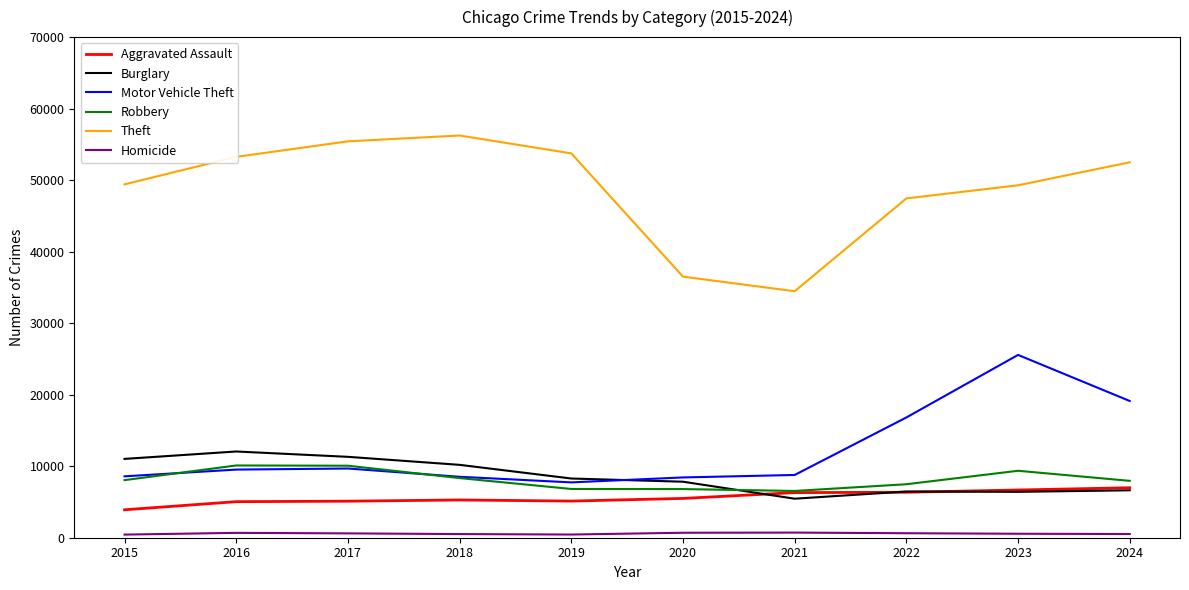

True or false: Burglary and Homicide intersect in this chart.

False